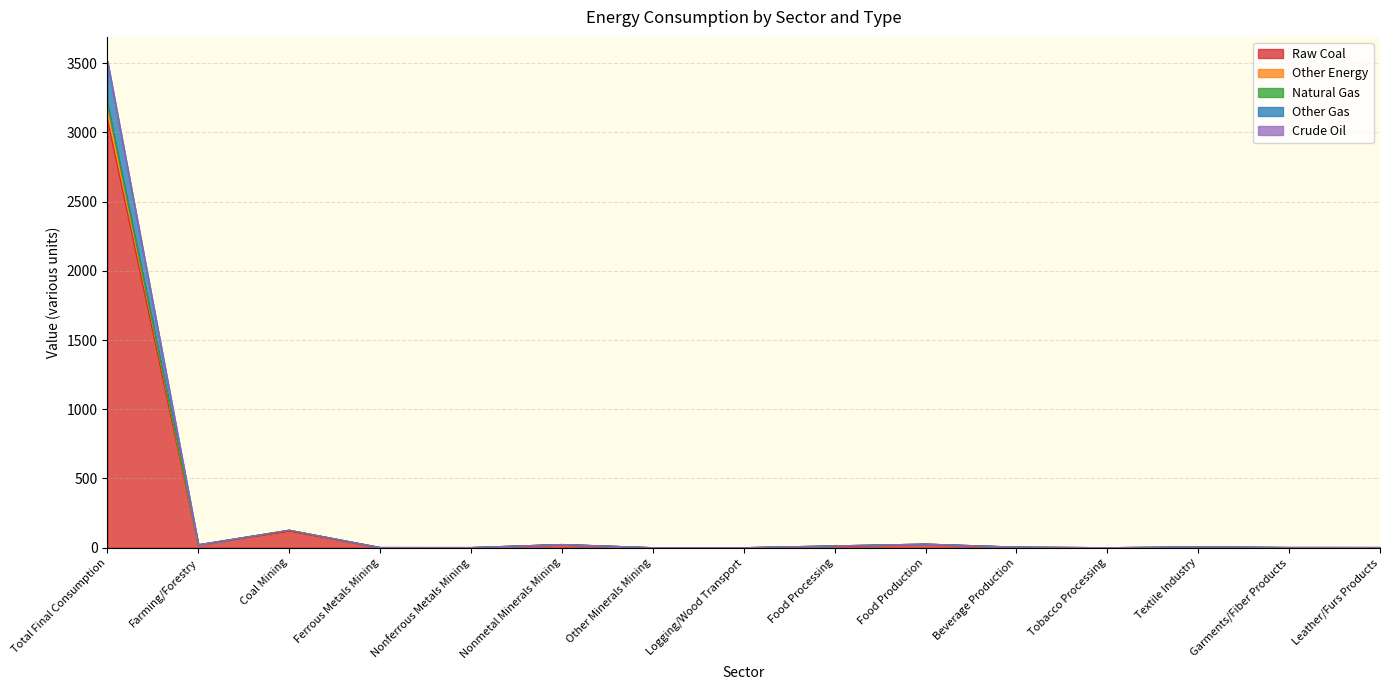

At which category is the sum across all series the highest?

Total Final Consumption